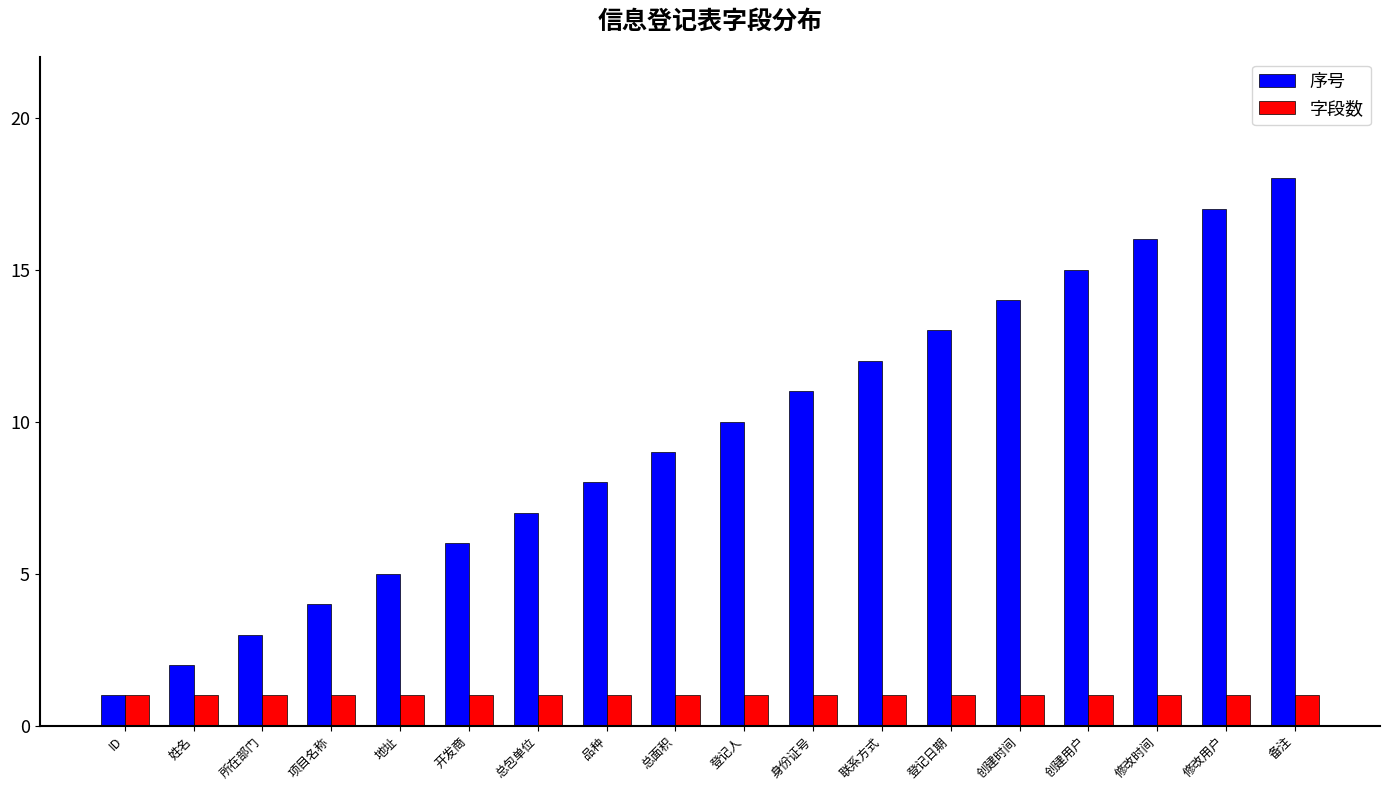

Which series changed the most between 修改用户 and 备注?

序号